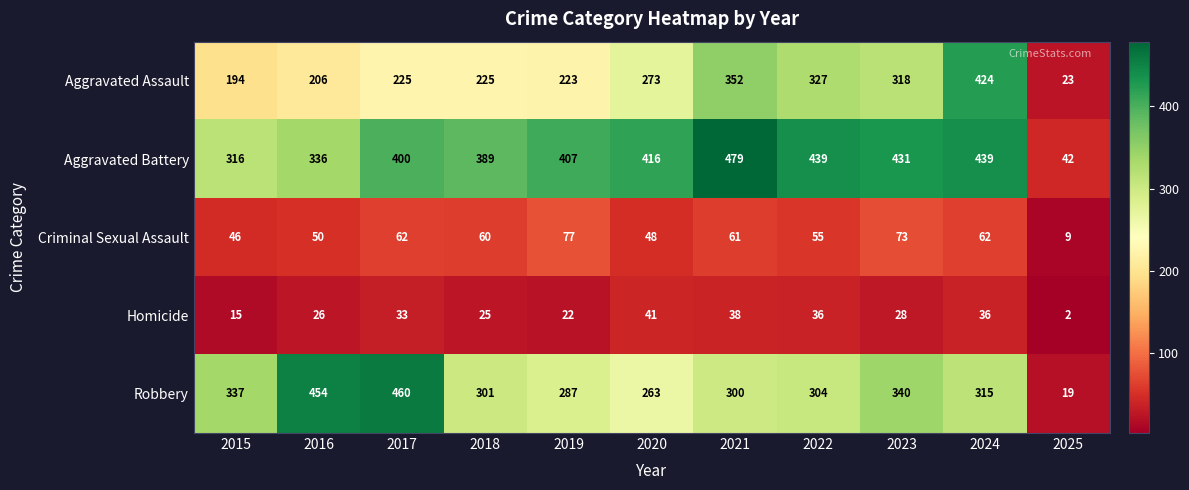

Which series has the largest range (max minus min)?

Robbery